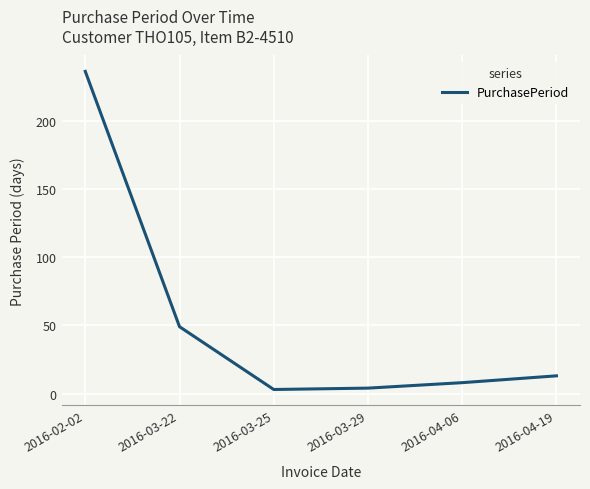

What is the greatest value displayed?

236